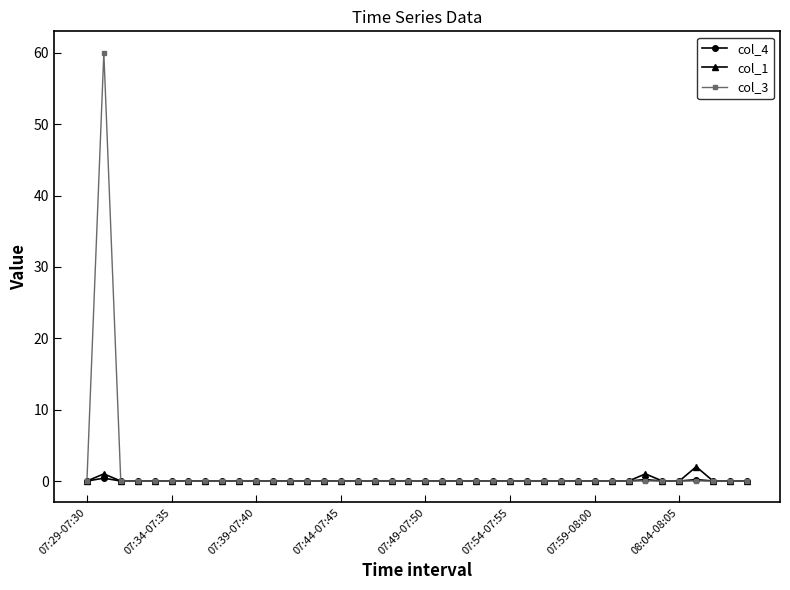

True or false: col_3 has more than 0 points higher than both neighbors.

True